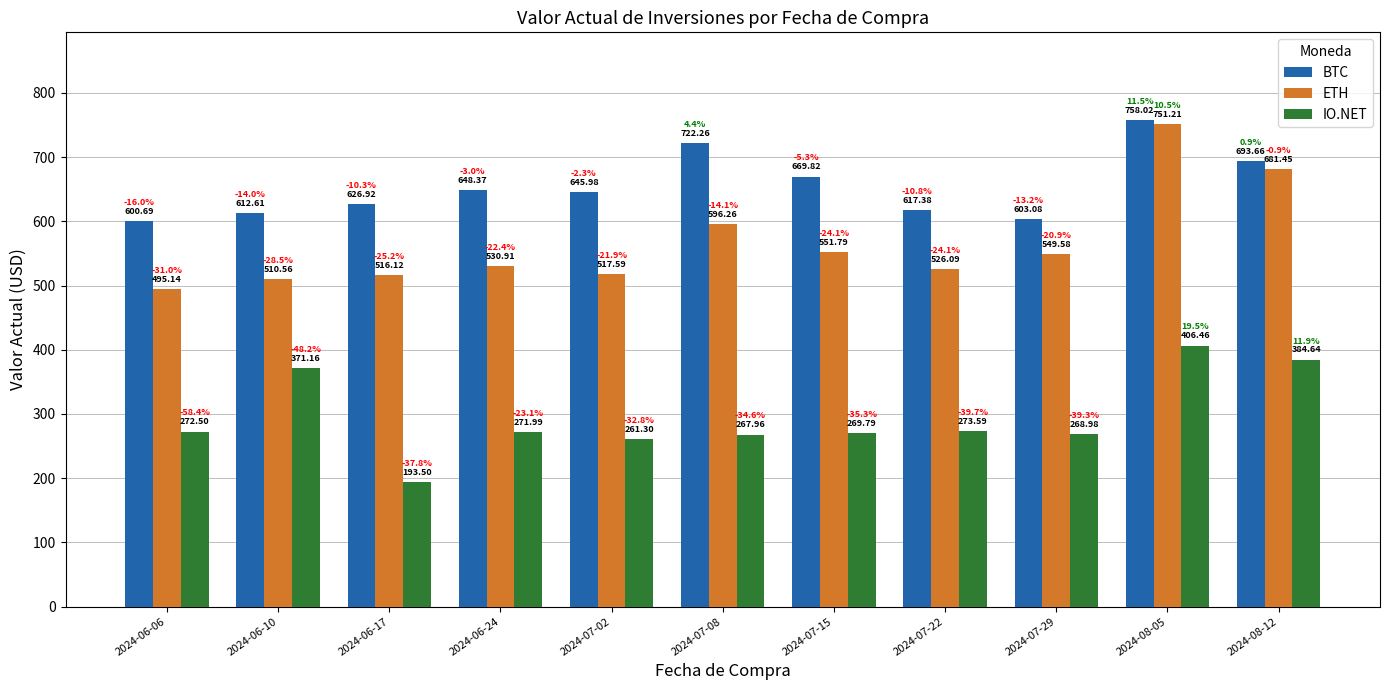

Read the ETH value at 2024-06-17.

516.1